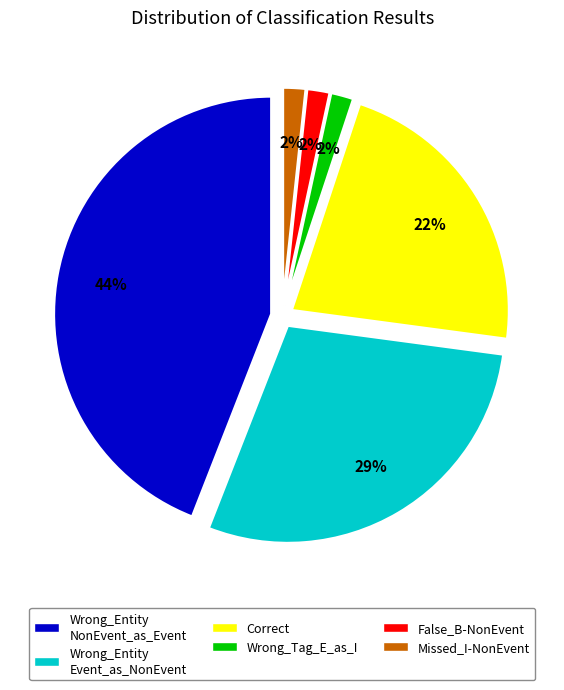

To the nearest percent, what is the difference between the Wrong_Entity_NonEvent_as_Event and Correct slice percentages?

22%